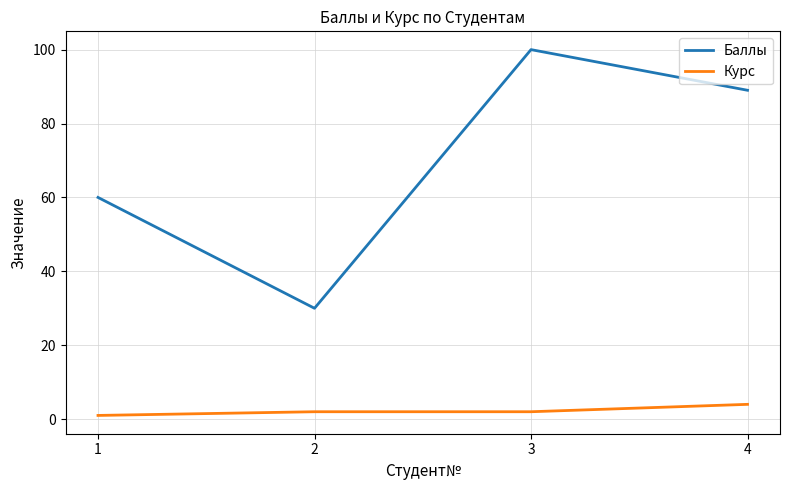

What is the minimum value for Курс?

1